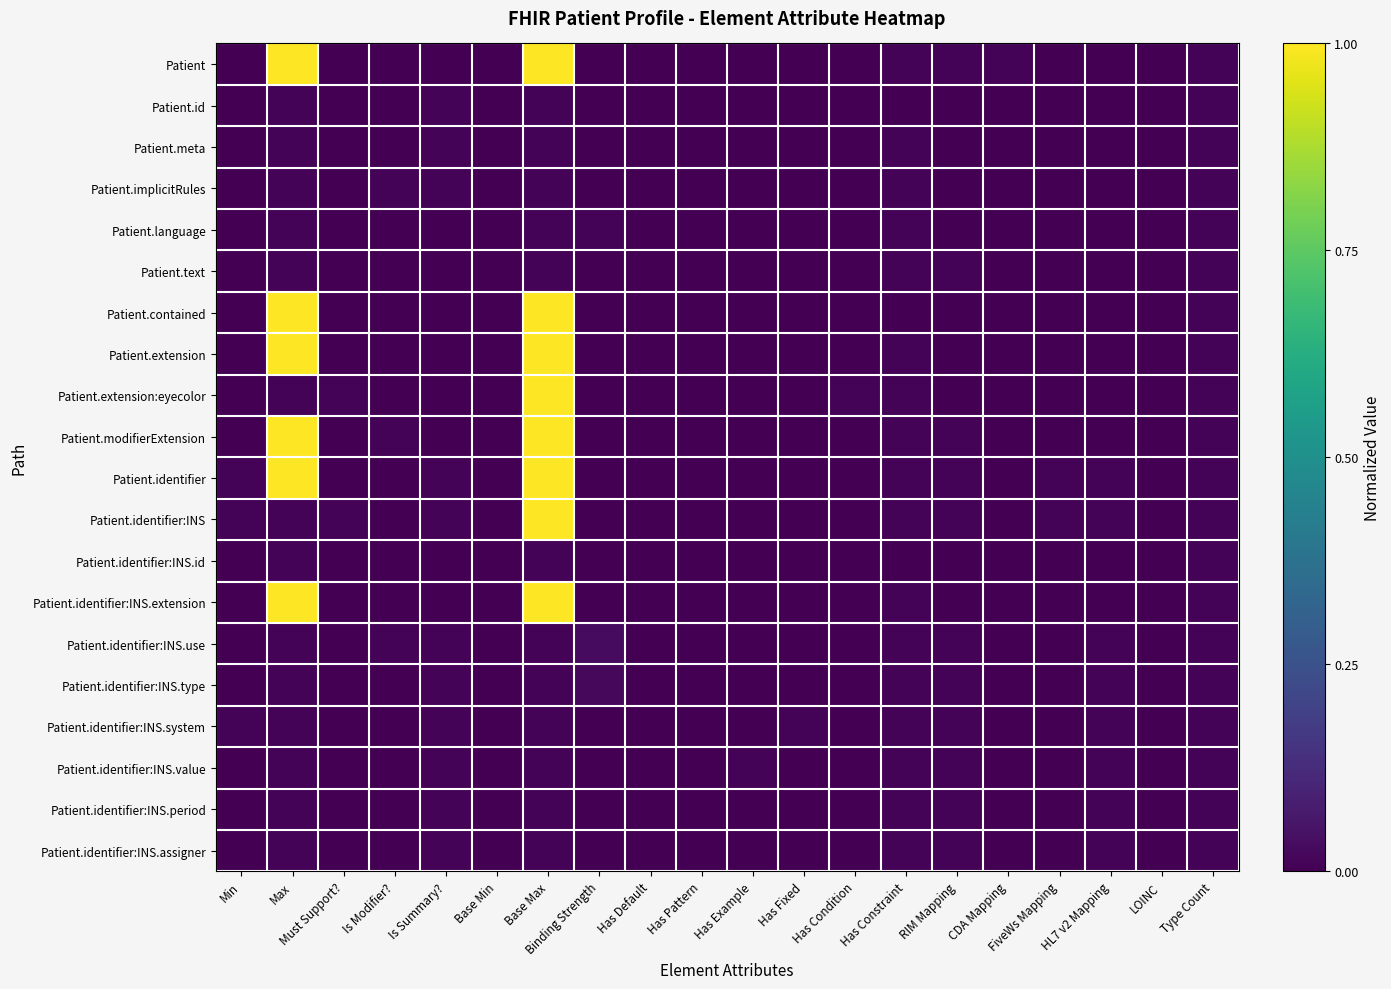

Reading left to right, extract all data points from this chart.

Patient: Min=0.0	Max=1.0	Must Support?=0.0	Is Modifier?=0.0	Is Summary?=0.0	Base Min=0.0	Base Max=1.0	Binding Strength=0.0	Has Default=0.0	Has Pattern=0.0	Has Example=0.0	Has Fixed=0.0	Has Condition=0.0	Has Constraint=0.0	RIM Mapping=0.0	CDA Mapping=0.0	FiveWs Mapping=0.0	HL7 v2 Mapping=0.0	LOINC=0.0	Type Count=0.0
Patient.id: Min=0.0	Max=0.0	Must Support?=0.0	Is Modifier?=0.0	Is Summary?=0.0	Base Min=0.0	Base Max=0.0	Binding Strength=0.0	Has Default=0.0	Has Pattern=0.0	Has Example=0.0	Has Fixed=0.0	Has Condition=0.0	Has Constraint=0.0	RIM Mapping=0.0	CDA Mapping=0.0	FiveWs Mapping=0.0	HL7 v2 Mapping=0.0	LOINC=0.0	Type Count=0.0
Patient.meta: Min=0.0	Max=0.0	Must Support?=0.0	Is Modifier?=0.0	Is Summary?=0.0	Base Min=0.0	Base Max=0.0	Binding Strength=0.0	Has Default=0.0	Has Pattern=0.0	Has Example=0.0	Has Fixed=0.0	Has Condition=0.0	Has Constraint=0.0	RIM Mapping=0.0	CDA Mapping=0.0	FiveWs Mapping=0.0	HL7 v2 Mapping=0.0	LOINC=0.0	Type Count=0.0
Patient.implicitRules: Min=0.0	Max=0.0	Must Support?=0.0	Is Modifier?=0.0	Is Summary?=0.0	Base Min=0.0	Base Max=0.0	Binding Strength=0.0	Has Default=0.0	Has Pattern=0.0	Has Example=0.0	Has Fixed=0.0	Has Condition=0.0	Has Constraint=0.0	RIM Mapping=0.0	CDA Mapping=0.0	FiveWs Mapping=0.0	HL7 v2 Mapping=0.0	LOINC=0.0	Type Count=0.0
Patient.language: Min=0.0	Max=0.0	Must Support?=0.0	Is Modifier?=0.0	Is Summary?=0.0	Base Min=0.0	Base Max=0.0	Binding Strength=0.0	Has Default=0.0	Has Pattern=0.0	Has Example=0.0	Has Fixed=0.0	Has Condition=0.0	Has Constraint=0.0	RIM Mapping=0.0	CDA Mapping=0.0	FiveWs Mapping=0.0	HL7 v2 Mapping=0.0	LOINC=0.0	Type Count=0.0
Patient.text: Min=0.0	Max=0.0	Must Support?=0.0	Is Modifier?=0.0	Is Summary?=0.0	Base Min=0.0	Base Max=0.0	Binding Strength=0.0	Has Default=0.0	Has Pattern=0.0	Has Example=0.0	Has Fixed=0.0	Has Condition=0.0	Has Constraint=0.0	RIM Mapping=0.0	CDA Mapping=0.0	FiveWs Mapping=0.0	HL7 v2 Mapping=0.0	LOINC=0.0	Type Count=0.0
Patient.contained: Min=0.0	Max=1.0	Must Support?=0.0	Is Modifier?=0.0	Is Summary?=0.0	Base Min=0.0	Base Max=1.0	Binding Strength=0.0	Has Default=0.0	Has Pattern=0.0	Has Example=0.0	Has Fixed=0.0	Has Condition=0.0	Has Constraint=0.0	RIM Mapping=0.0	CDA Mapping=0.0	FiveWs Mapping=0.0	HL7 v2 Mapping=0.0	LOINC=0.0	Type Count=0.0
Patient.extension: Min=0.0	Max=1.0	Must Support?=0.0	Is Modifier?=0.0	Is Summary?=0.0	Base Min=0.0	Base Max=1.0	Binding Strength=0.0	Has Default=0.0	Has Pattern=0.0	Has Example=0.0	Has Fixed=0.0	Has Condition=0.0	Has Constraint=0.0	RIM Mapping=0.0	CDA Mapping=0.0	FiveWs Mapping=0.0	HL7 v2 Mapping=0.0	LOINC=0.0	Type Count=0.0
Patient.extension:eyecolor: Min=0.0	Max=0.0	Must Support?=0.0	Is Modifier?=0.0	Is Summary?=0.0	Base Min=0.0	Base Max=1.0	Binding Strength=0.0	Has Default=0.0	Has Pattern=0.0	Has Example=0.0	Has Fixed=0.0	Has Condition=0.0	Has Constraint=0.0	RIM Mapping=0.0	CDA Mapping=0.0	FiveWs Mapping=0.0	HL7 v2 Mapping=0.0	LOINC=0.0	Type Count=0.0
Patient.modifierExtension: Min=0.0	Max=1.0	Must Support?=0.0	Is Modifier?=0.0	Is Summary?=0.0	Base Min=0.0	Base Max=1.0	Binding Strength=0.0	Has Default=0.0	Has Pattern=0.0	Has Example=0.0	Has Fixed=0.0	Has Condition=0.0	Has Constraint=0.0	RIM Mapping=0.0	CDA Mapping=0.0	FiveWs Mapping=0.0	HL7 v2 Mapping=0.0	LOINC=0.0	Type Count=0.0
Patient.identifier: Min=0.0	Max=1.0	Must Support?=0.0	Is Modifier?=0.0	Is Summary?=0.0	Base Min=0.0	Base Max=1.0	Binding Strength=0.0	Has Default=0.0	Has Pattern=0.0	Has Example=0.0	Has Fixed=0.0	Has Condition=0.0	Has Constraint=0.0	RIM Mapping=0.0	CDA Mapping=0.0	FiveWs Mapping=0.0	HL7 v2 Mapping=0.0	LOINC=0.0	Type Count=0.0
Patient.identifier:INS: Min=0.0	Max=0.0	Must Support?=0.0	Is Modifier?=0.0	Is Summary?=0.0	Base Min=0.0	Base Max=1.0	Binding Strength=0.0	Has Default=0.0	Has Pattern=0.0	Has Example=0.0	Has Fixed=0.0	Has Condition=0.0	Has Constraint=0.0	RIM Mapping=0.0	CDA Mapping=0.0	FiveWs Mapping=0.0	HL7 v2 Mapping=0.0	LOINC=0.0	Type Count=0.0
Patient.identifier:INS.id: Min=0.0	Max=0.0	Must Support?=0.0	Is Modifier?=0.0	Is Summary?=0.0	Base Min=0.0	Base Max=0.0	Binding Strength=0.0	Has Default=0.0	Has Pattern=0.0	Has Example=0.0	Has Fixed=0.0	Has Condition=0.0	Has Constraint=0.0	RIM Mapping=0.0	CDA Mapping=0.0	FiveWs Mapping=0.0	HL7 v2 Mapping=0.0	LOINC=0.0	Type Count=0.0
Patient.identifier:INS.extension: Min=0.0	Max=1.0	Must Support?=0.0	Is Modifier?=0.0	Is Summary?=0.0	Base Min=0.0	Base Max=1.0	Binding Strength=0.0	Has Default=0.0	Has Pattern=0.0	Has Example=0.0	Has Fixed=0.0	Has Condition=0.0	Has Constraint=0.0	RIM Mapping=0.0	CDA Mapping=0.0	FiveWs Mapping=0.0	HL7 v2 Mapping=0.0	LOINC=0.0	Type Count=0.0
Patient.identifier:INS.use: Min=0.0	Max=0.0	Must Support?=0.0	Is Modifier?=0.0	Is Summary?=0.0	Base Min=0.0	Base Max=0.0	Binding Strength=0.0	Has Default=0.0	Has Pattern=0.0	Has Example=0.0	Has Fixed=0.0	Has Condition=0.0	Has Constraint=0.0	RIM Mapping=0.0	CDA Mapping=0.0	FiveWs Mapping=0.0	HL7 v2 Mapping=0.0	LOINC=0.0	Type Count=0.0
Patient.identifier:INS.type: Min=0.0	Max=0.0	Must Support?=0.0	Is Modifier?=0.0	Is Summary?=0.0	Base Min=0.0	Base Max=0.0	Binding Strength=0.0	Has Default=0.0	Has Pattern=0.0	Has Example=0.0	Has Fixed=0.0	Has Condition=0.0	Has Constraint=0.0	RIM Mapping=0.0	CDA Mapping=0.0	FiveWs Mapping=0.0	HL7 v2 Mapping=0.0	LOINC=0.0	Type Count=0.0
Patient.identifier:INS.system: Min=0.0	Max=0.0	Must Support?=0.0	Is Modifier?=0.0	Is Summary?=0.0	Base Min=0.0	Base Max=0.0	Binding Strength=0.0	Has Default=0.0	Has Pattern=0.0	Has Example=0.0	Has Fixed=0.0	Has Condition=0.0	Has Constraint=0.0	RIM Mapping=0.0	CDA Mapping=0.0	FiveWs Mapping=0.0	HL7 v2 Mapping=0.0	LOINC=0.0	Type Count=0.0
Patient.identifier:INS.value: Min=0.0	Max=0.0	Must Support?=0.0	Is Modifier?=0.0	Is Summary?=0.0	Base Min=0.0	Base Max=0.0	Binding Strength=0.0	Has Default=0.0	Has Pattern=0.0	Has Example=0.0	Has Fixed=0.0	Has Condition=0.0	Has Constraint=0.0	RIM Mapping=0.0	CDA Mapping=0.0	FiveWs Mapping=0.0	HL7 v2 Mapping=0.0	LOINC=0.0	Type Count=0.0
Patient.identifier:INS.period: Min=0.0	Max=0.0	Must Support?=0.0	Is Modifier?=0.0	Is Summary?=0.0	Base Min=0.0	Base Max=0.0	Binding Strength=0.0	Has Default=0.0	Has Pattern=0.0	Has Example=0.0	Has Fixed=0.0	Has Condition=0.0	Has Constraint=0.0	RIM Mapping=0.0	CDA Mapping=0.0	FiveWs Mapping=0.0	HL7 v2 Mapping=0.0	LOINC=0.0	Type Count=0.0
Patient.identifier:INS.assigner: Min=0.0	Max=0.0	Must Support?=0.0	Is Modifier?=0.0	Is Summary?=0.0	Base Min=0.0	Base Max=0.0	Binding Strength=0.0	Has Default=0.0	Has Pattern=0.0	Has Example=0.0	Has Fixed=0.0	Has Condition=0.0	Has Constraint=0.0	RIM Mapping=0.0	CDA Mapping=0.0	FiveWs Mapping=0.0	HL7 v2 Mapping=0.0	LOINC=0.0	Type Count=0.0